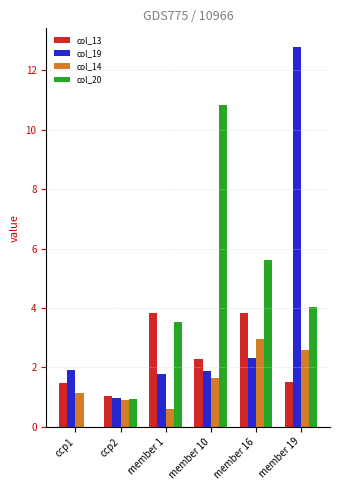

Which series has the largest total across all categories?

col_20